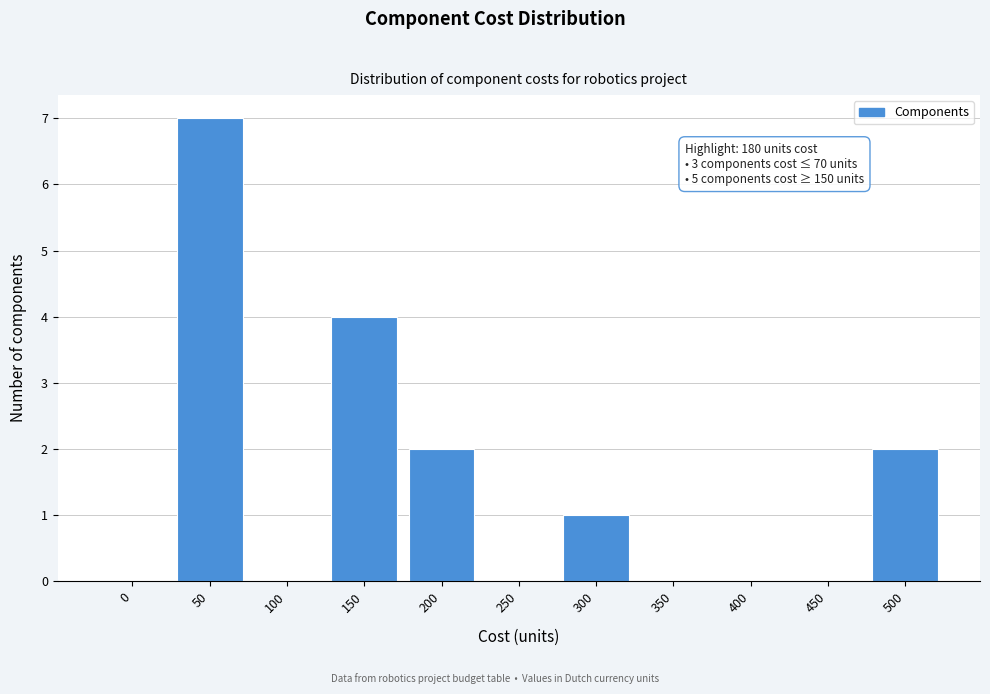

Reading left to right, transcribe all the data shown in this chart.

0=0	50=7	100=0	150=4	200=2	250=0	300=1	350=0	400=0	450=0	500=2